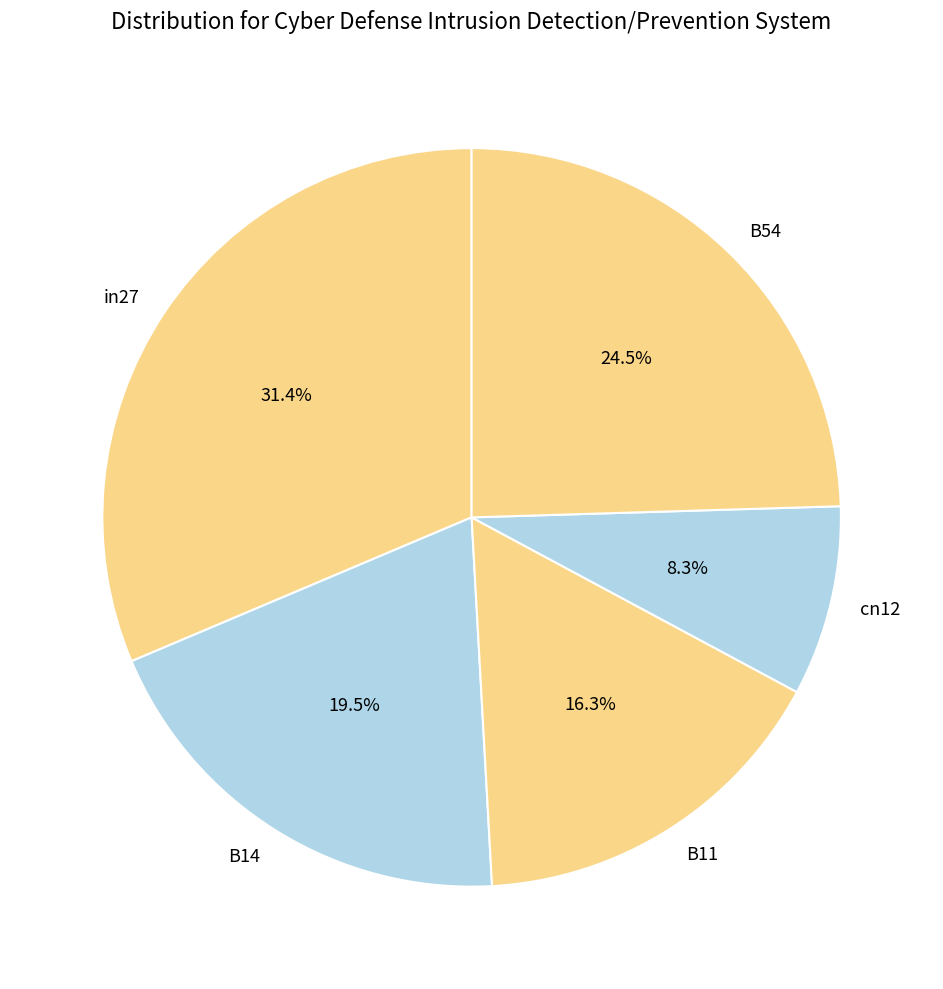

To the nearest percent, what is the difference between the B11 and in27 slice percentages?

15%